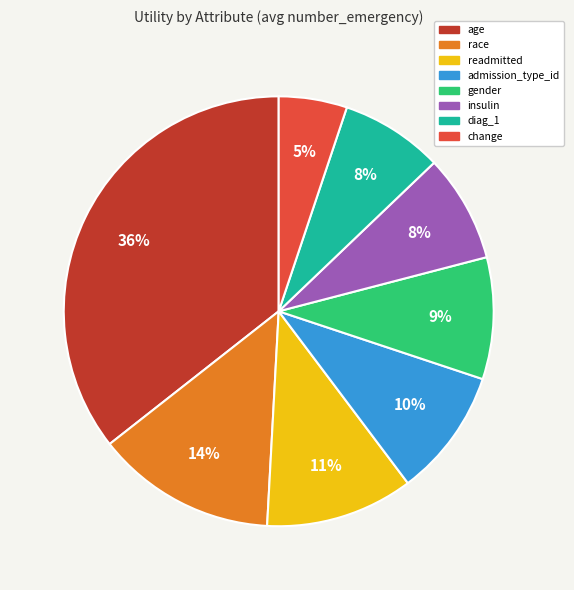

How many segments does this pie chart have?

8